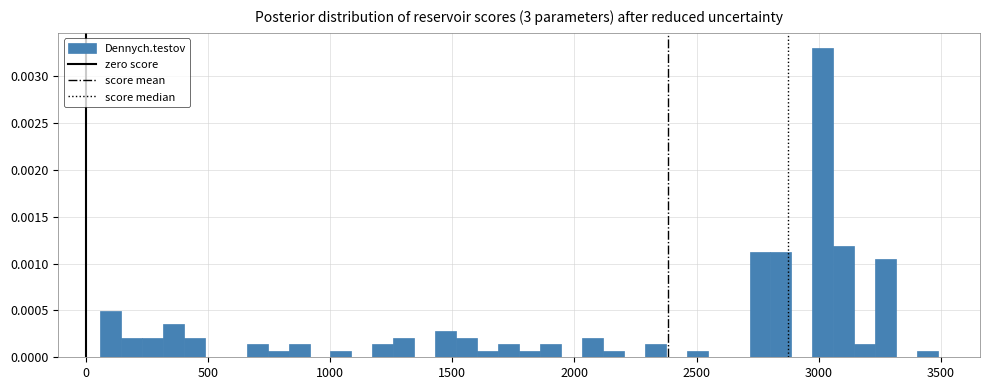

Around what value on the x-axis is the tallest bar? Give the approximate position of its centre, as read against the axis.

3000